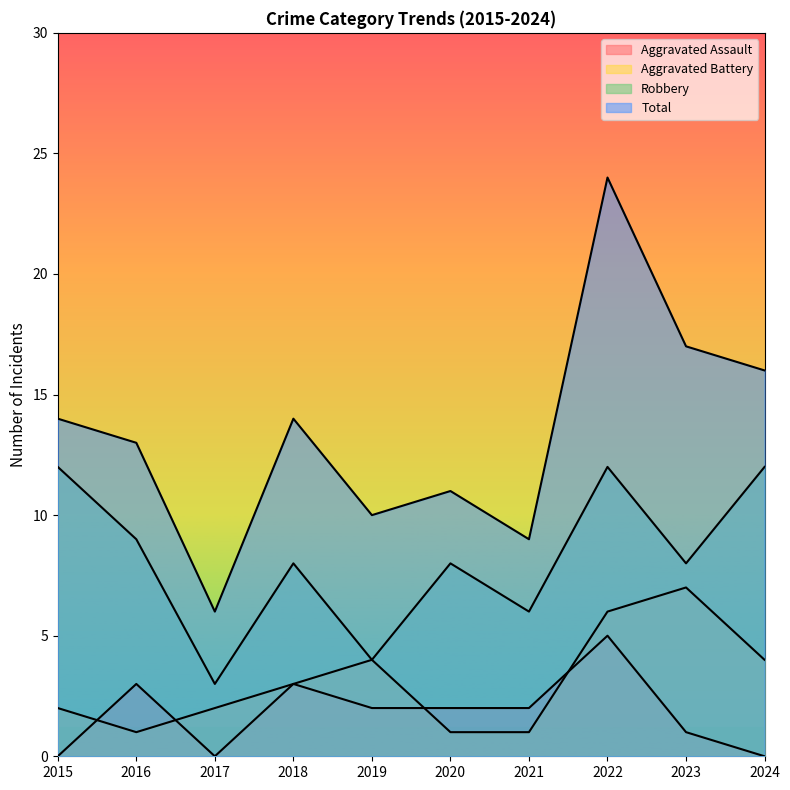

What is the difference between the highest and lowest values at 2019?

8